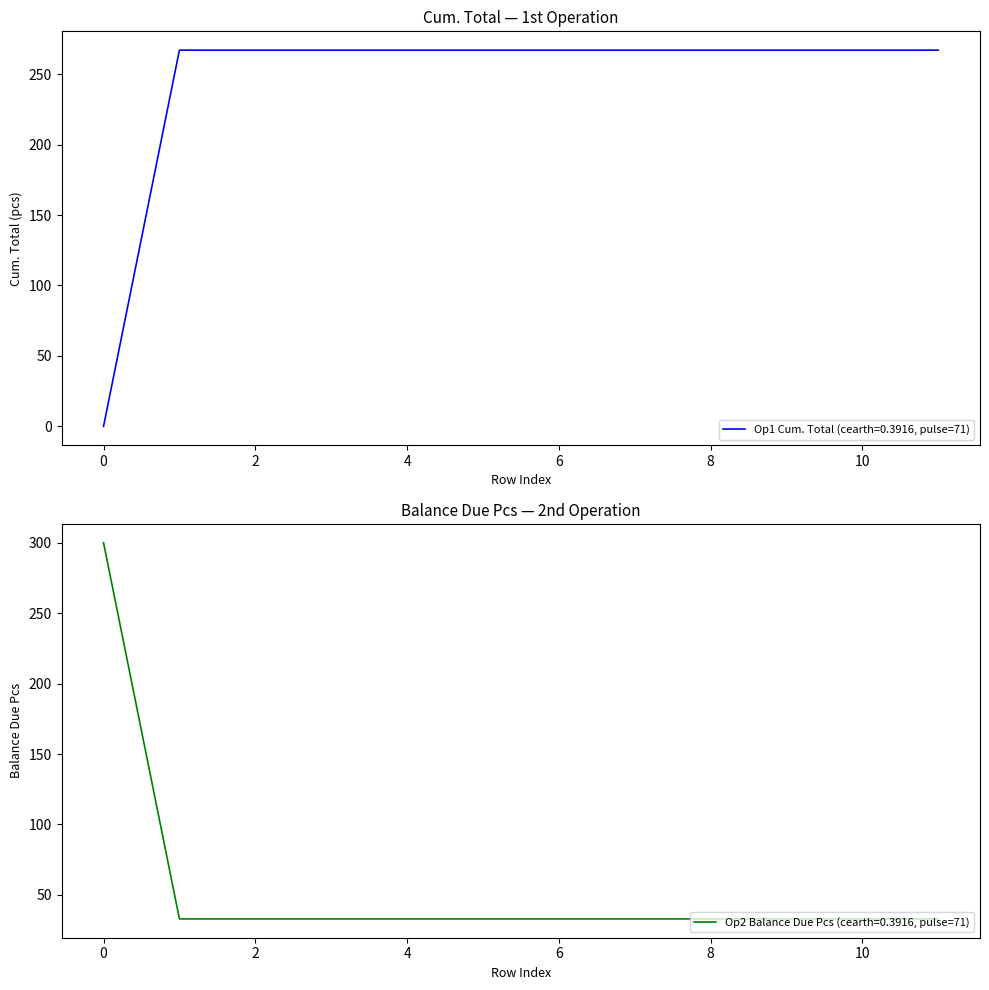

The value at 1 is 267. True or false?

True